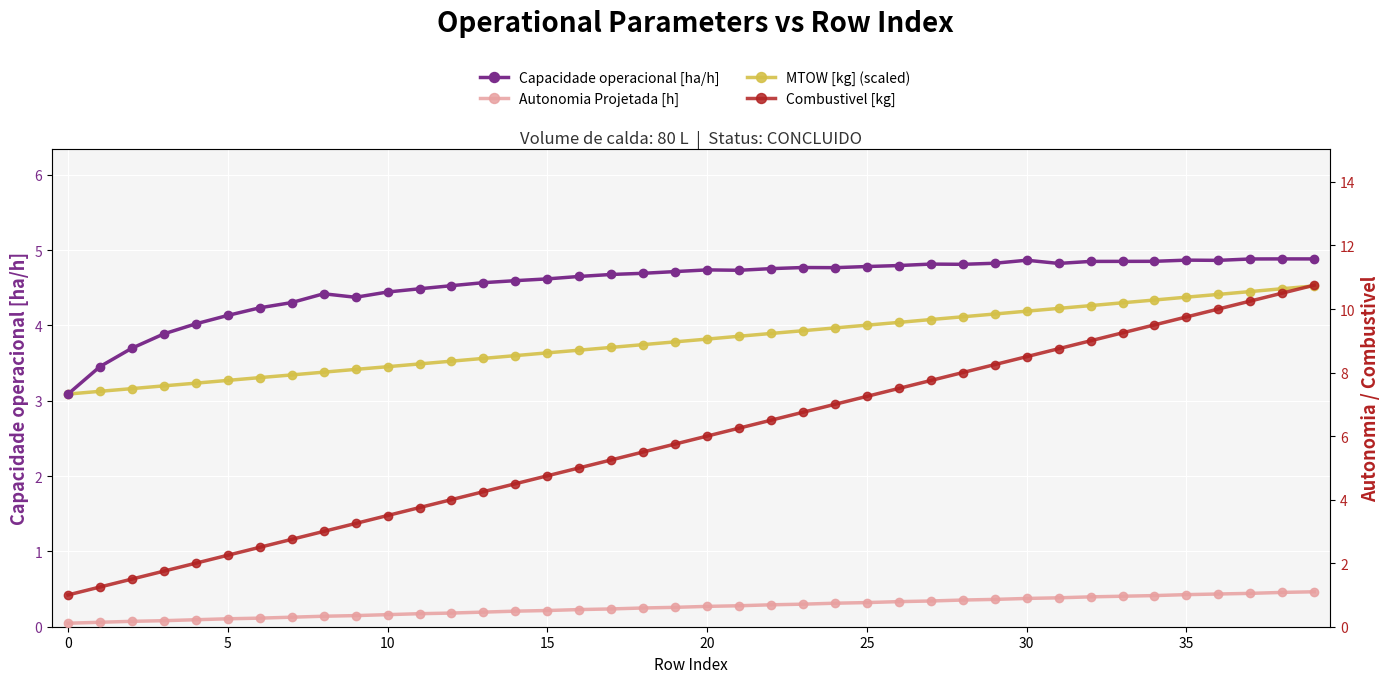

Which series changed the most between 10 and 16?

Combustivel [kg]